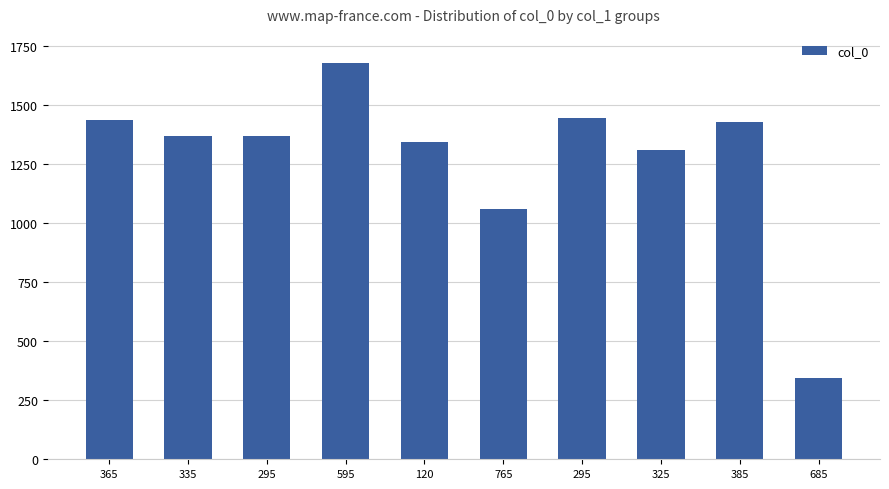

The chart shows a value of 1342 at 120. True or false?

True